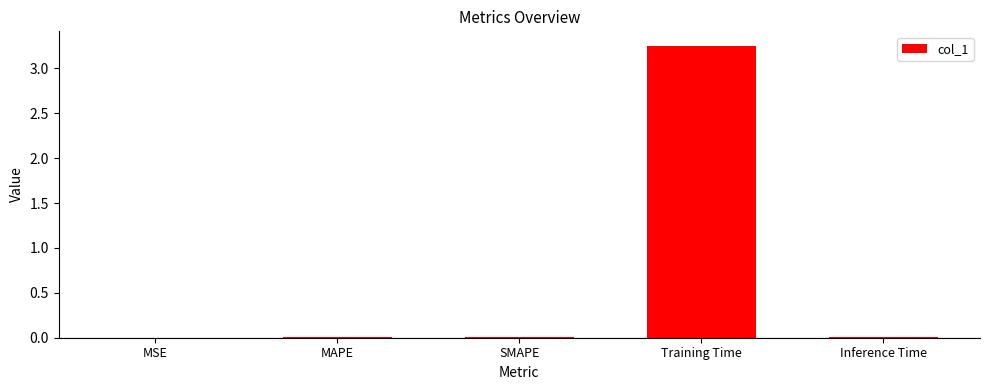

Count the number of categories in the chart.

5